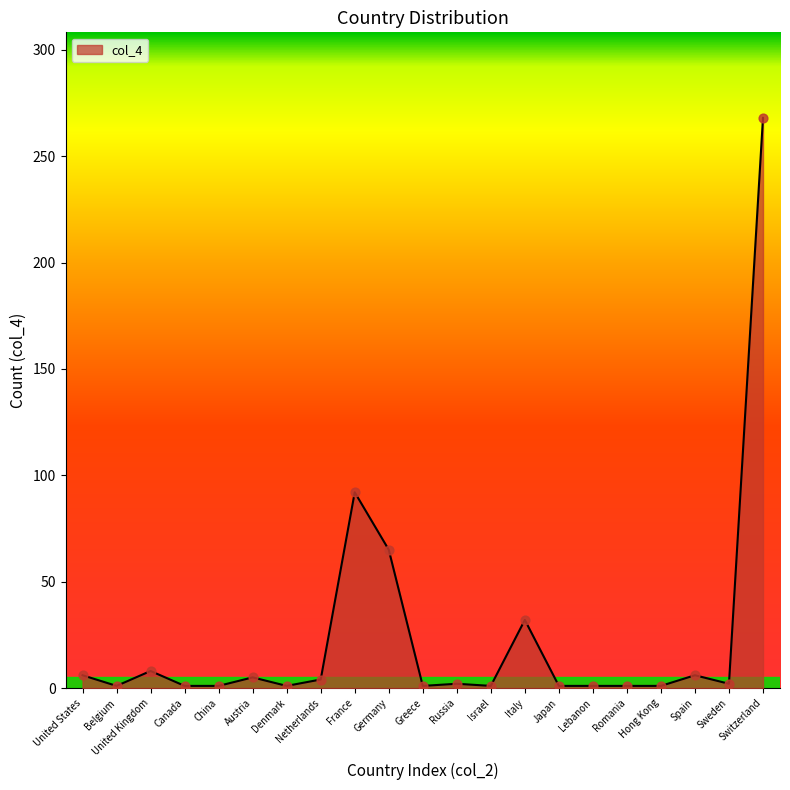

What is the ratio of the value at Japan to the value at Lebanon?

1.0